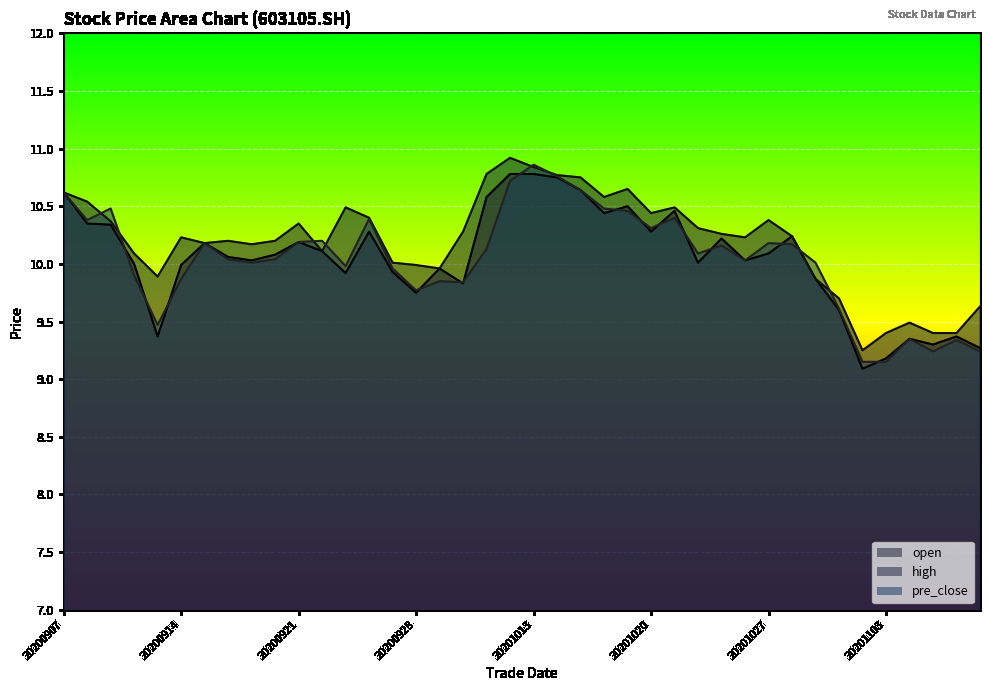

True or false: open and high cross at least once.

False